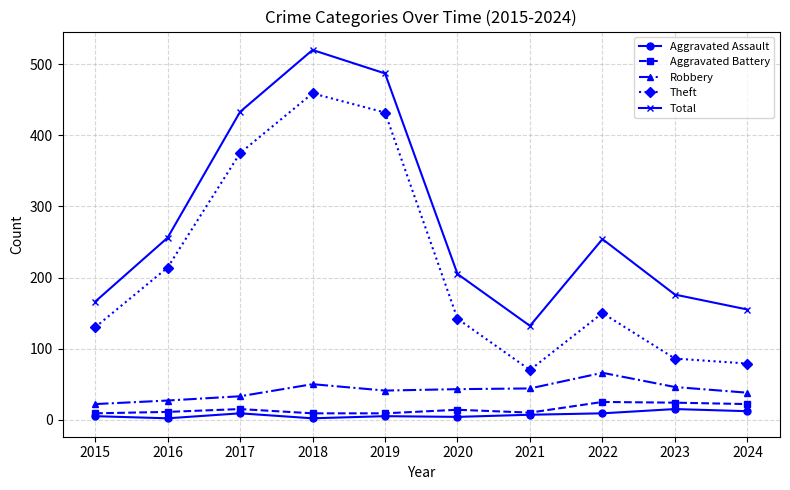

List the series in order of their peak value, highest first.

Total, Theft, Robbery, Aggravated Battery, Aggravated Assault